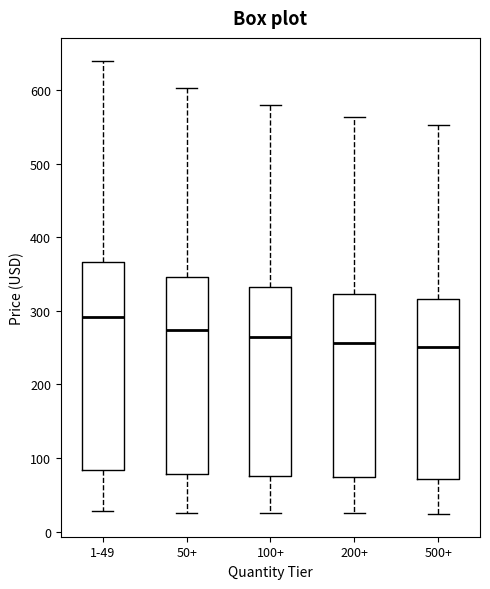

Which box is the tallest, from its lower edge to its upper edge?

1-49